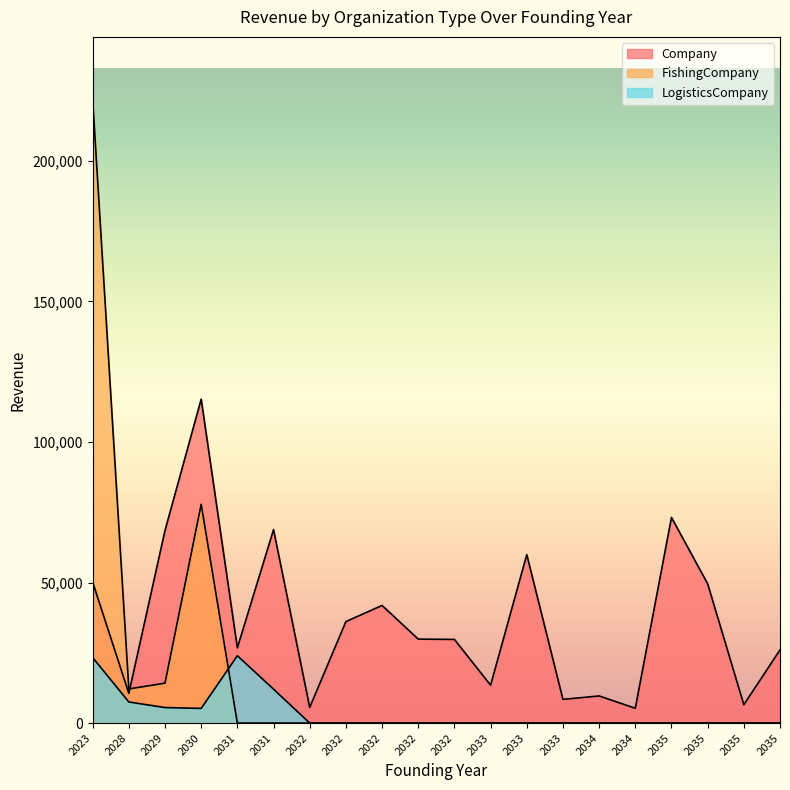

Reading left to right, transcribe all the data shown in this chart.

Company: 50134.2	10566.0	68524.9	115233.5	26766.5	68822.3	5592.2	36098.1	41854.9	29862.5	29757.0	13471.4	59922.6	8424.3	9652.5	5264.5	73153.6	49556.3	6529.4	26031.2
FishingCompany: 221925.3	12142.0	14199.1	77826.7	0.0	0.0	0.0	0.0	0.0	0.0	0.0	0.0	0.0	0.0	0.0	0.0	0.0	0.0	0.0	0.0
LogisticsCompany: 23304.0	7508.8	5514.2	5214.4	23949.5	12057.1	0.0	0.0	0.0	0.0	0.0	0.0	0.0	0.0	0.0	0.0	0.0	0.0	0.0	0.0